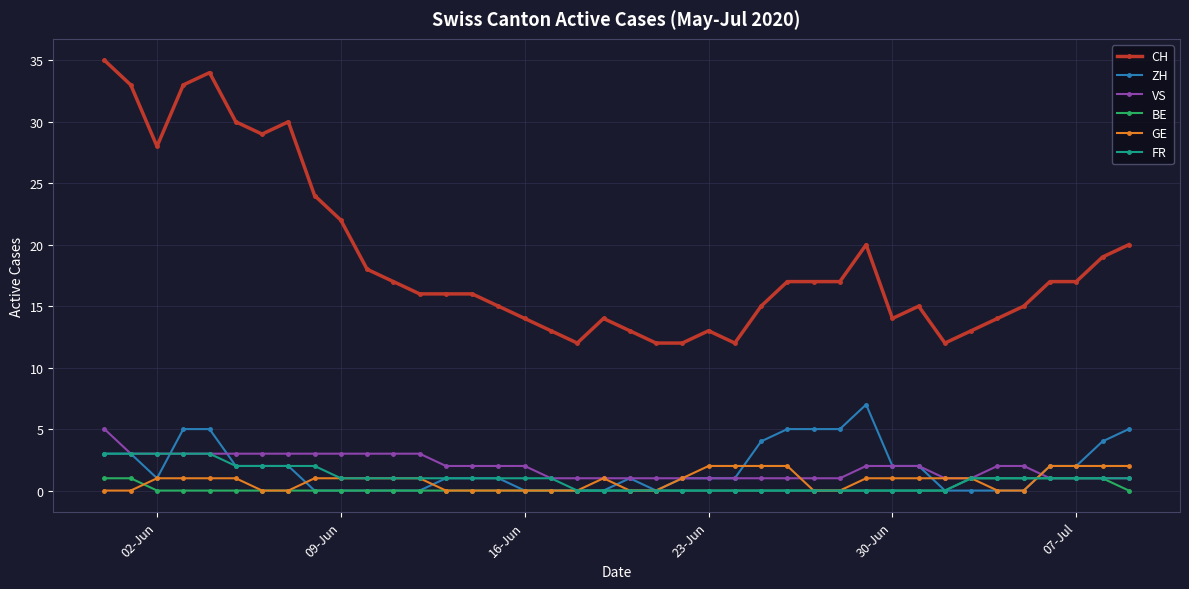

Which series has the widest spread of values?

CH